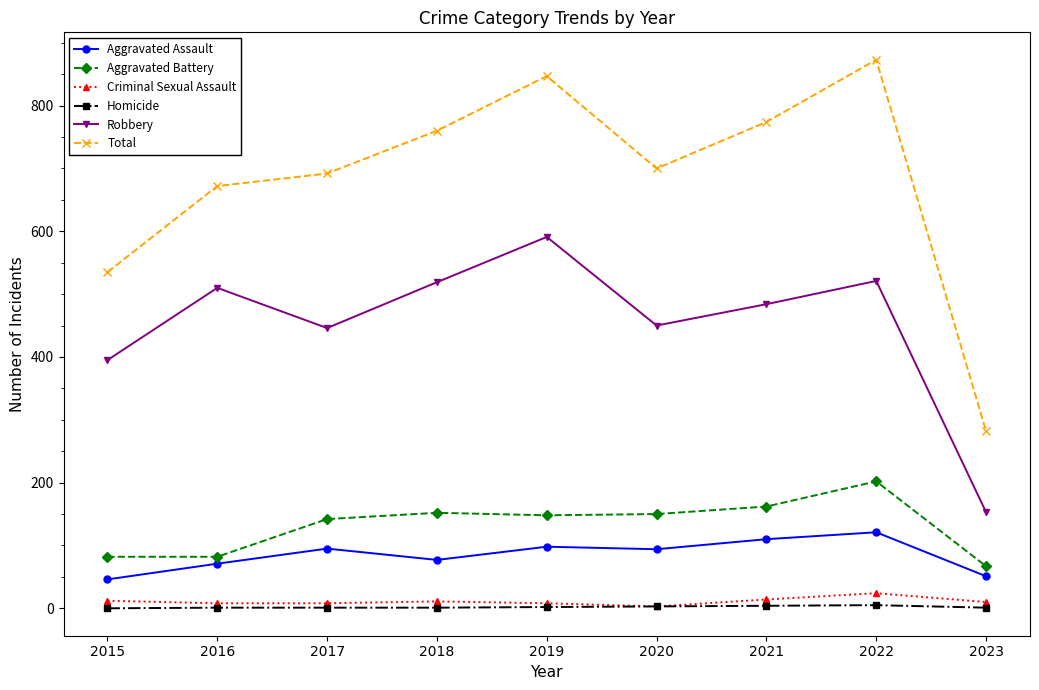

What is the value of the Criminal Sexual Assault point at the 4th from the left?

11